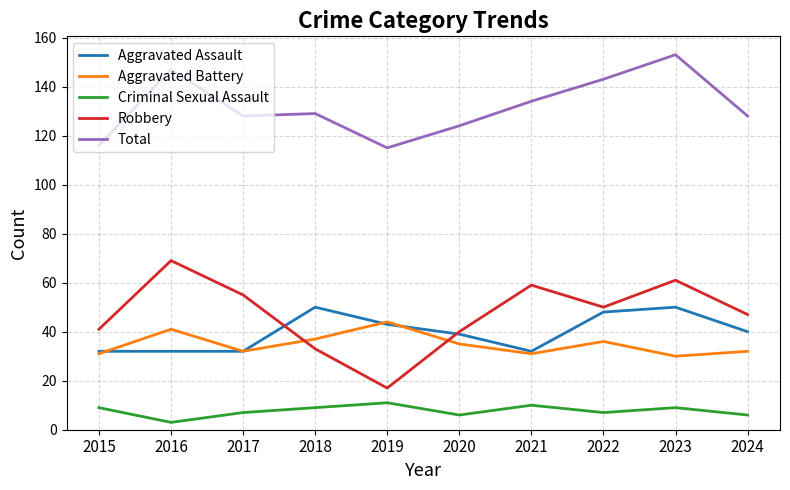

True or false: Total and Aggravated Assault intersect in this chart.

False